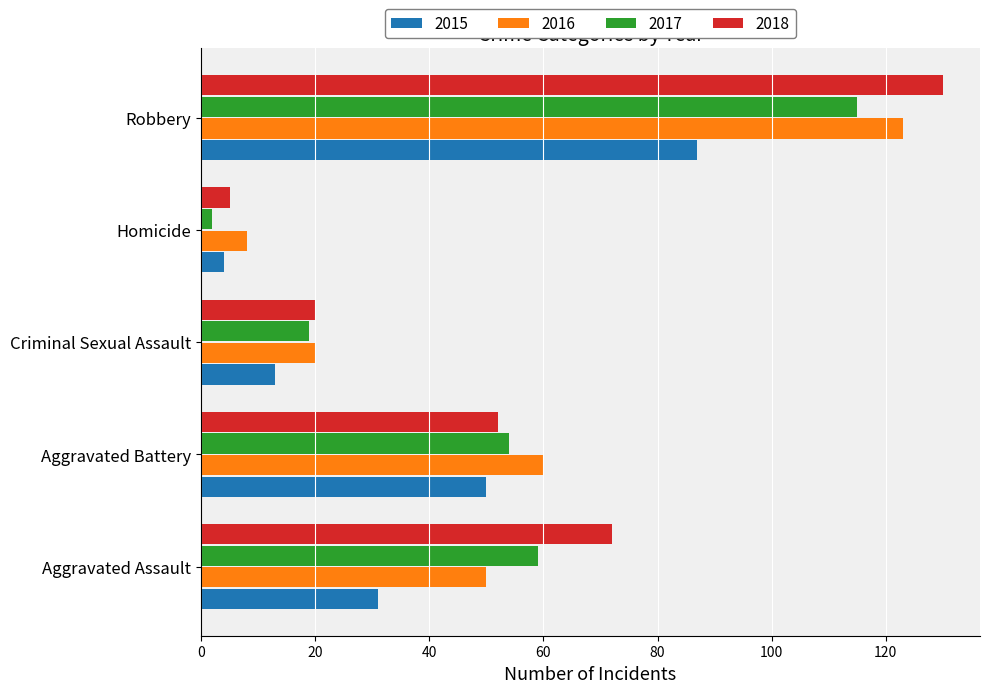

Which category has the lowest value in the 2015 series?

Homicide